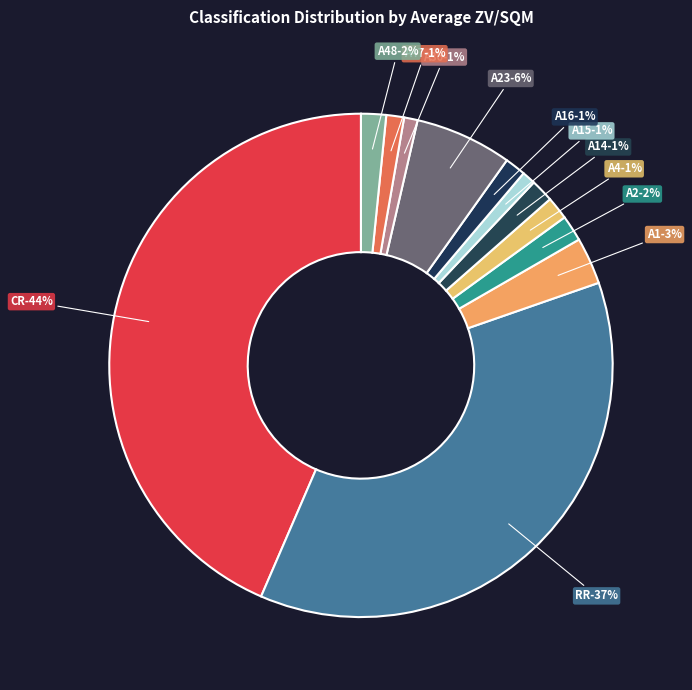

To the nearest percent, what is the difference between the largest and smallest slice percentages?

43%